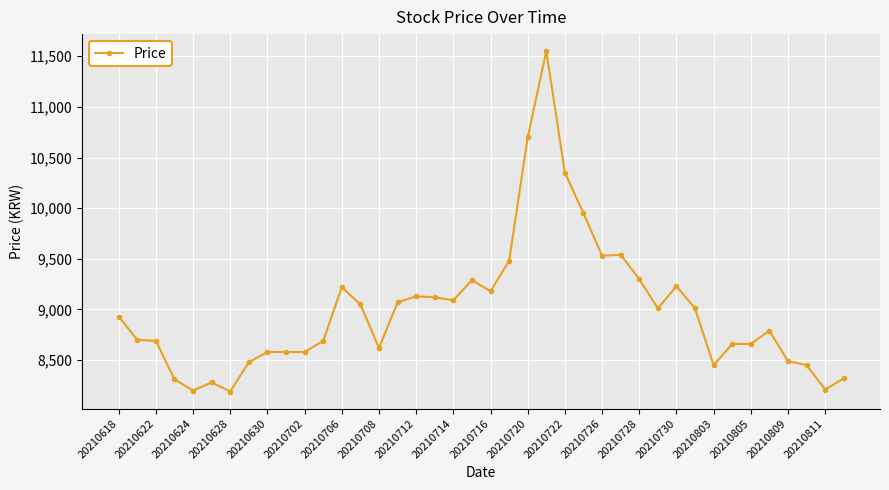

How many lines are shown in the chart?

1